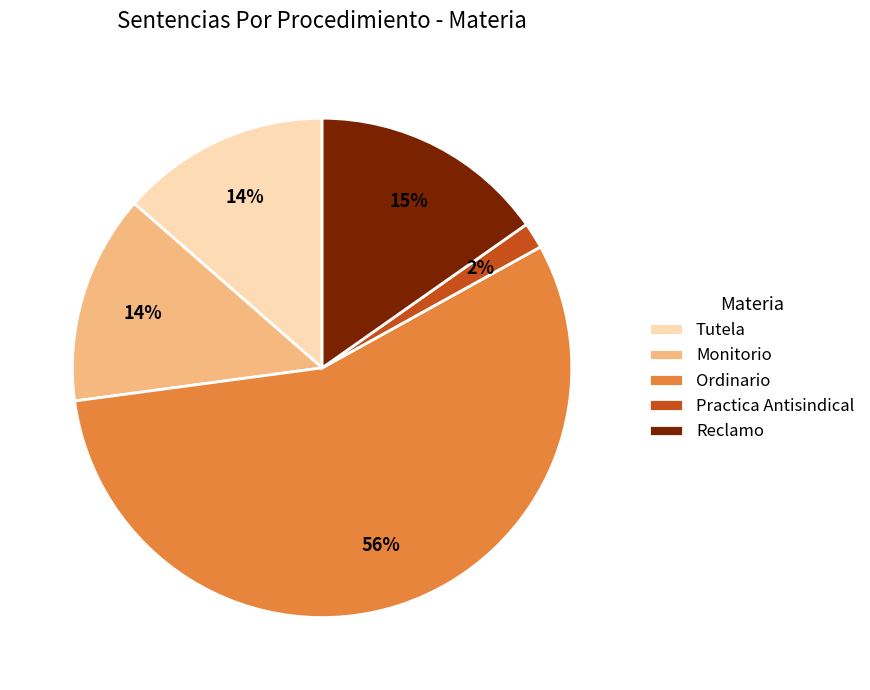

What is the majority slice?

Ordinario